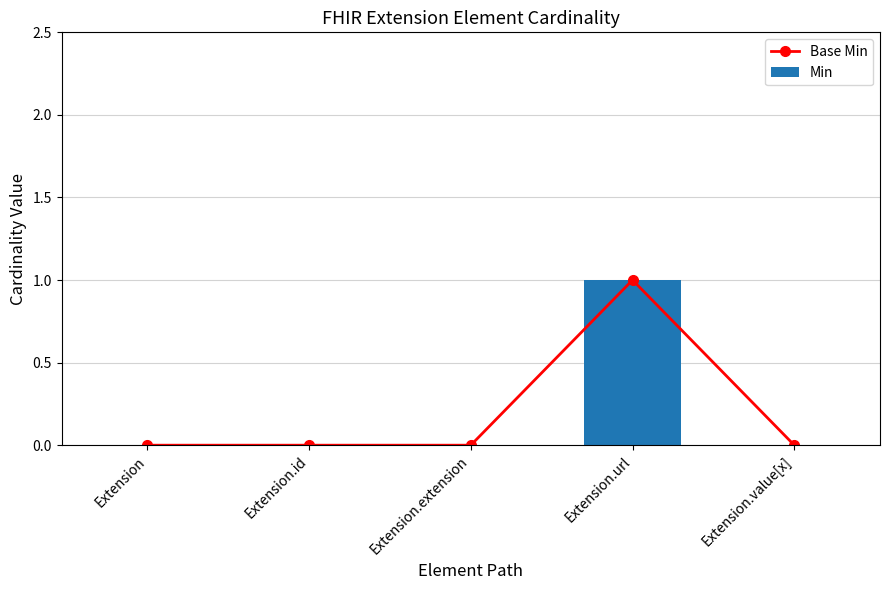

At how many categories does at least one series exceed 0?

1